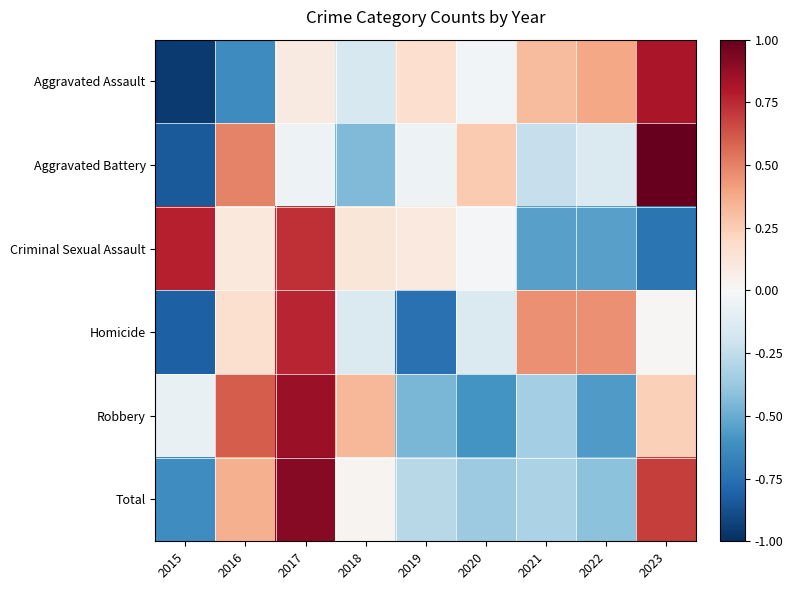

Which series has the largest range (max minus min)?

Aggravated Battery